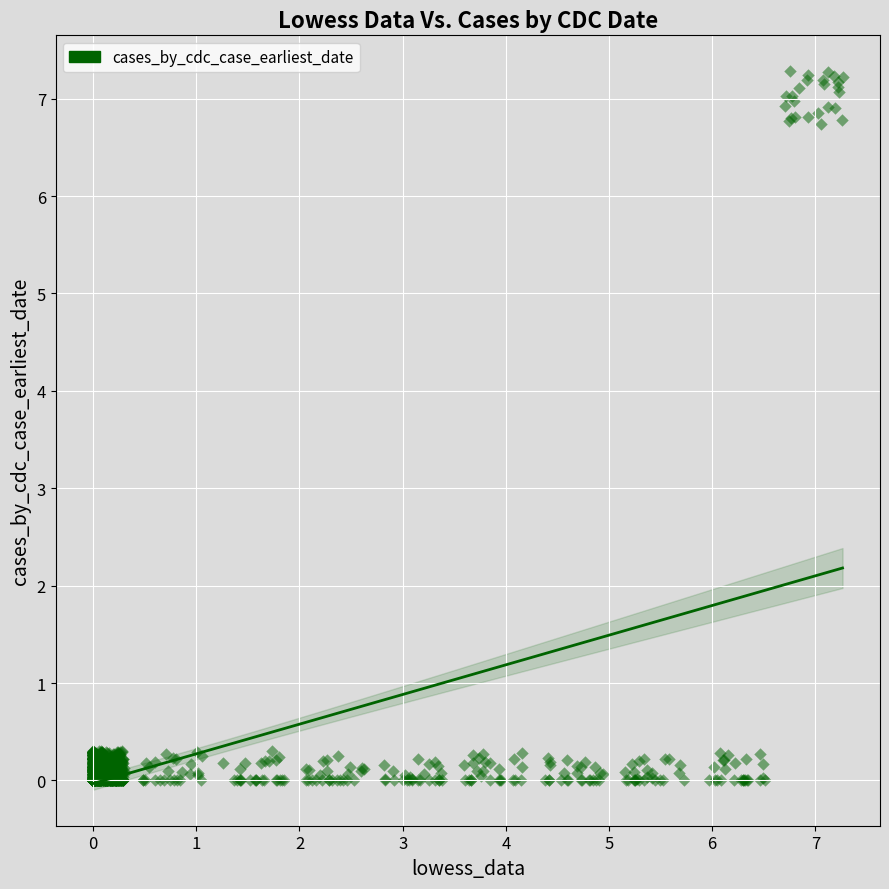

What is the range of Y values (max minus min)?

7.3